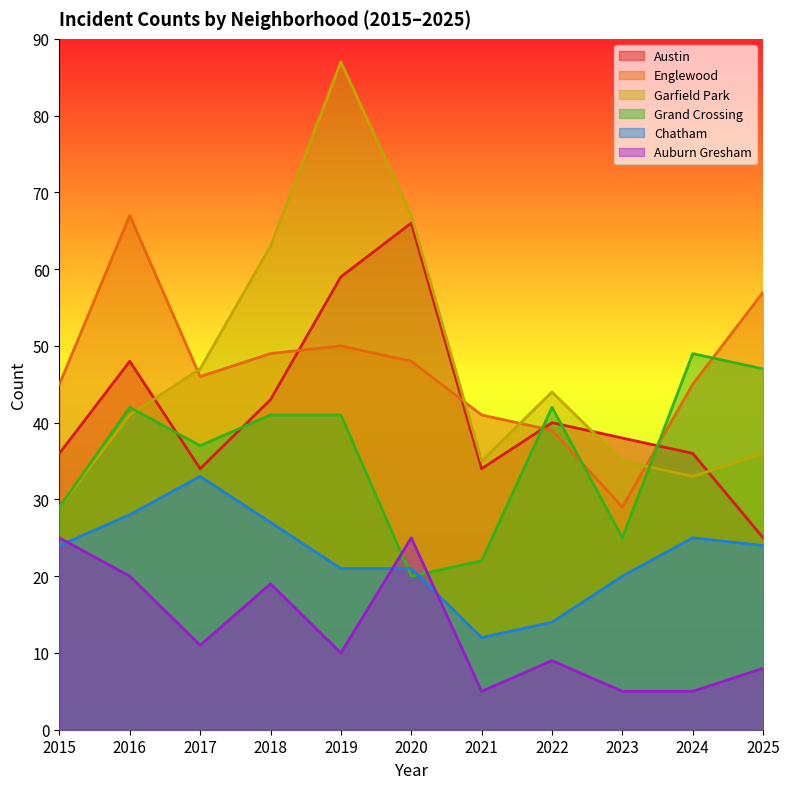

At which category is the sum across all series the highest?

2019